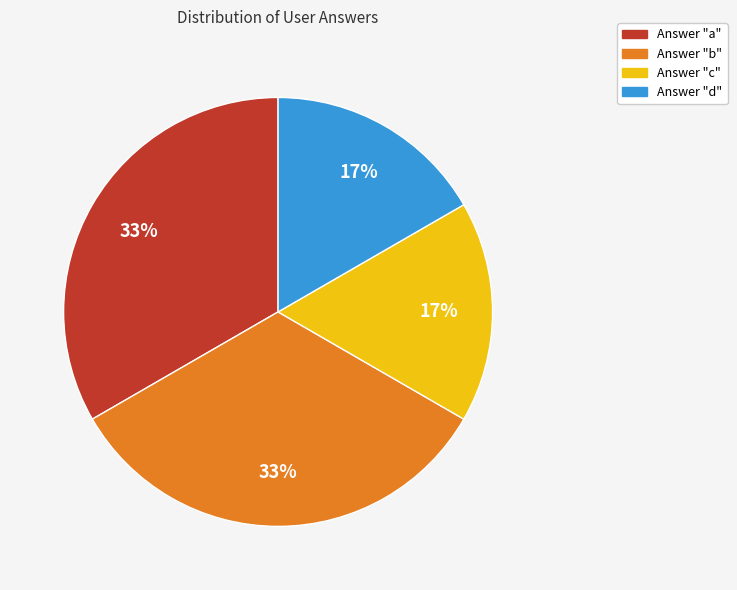

To the nearest percent, what is the average slice percentage?

25%